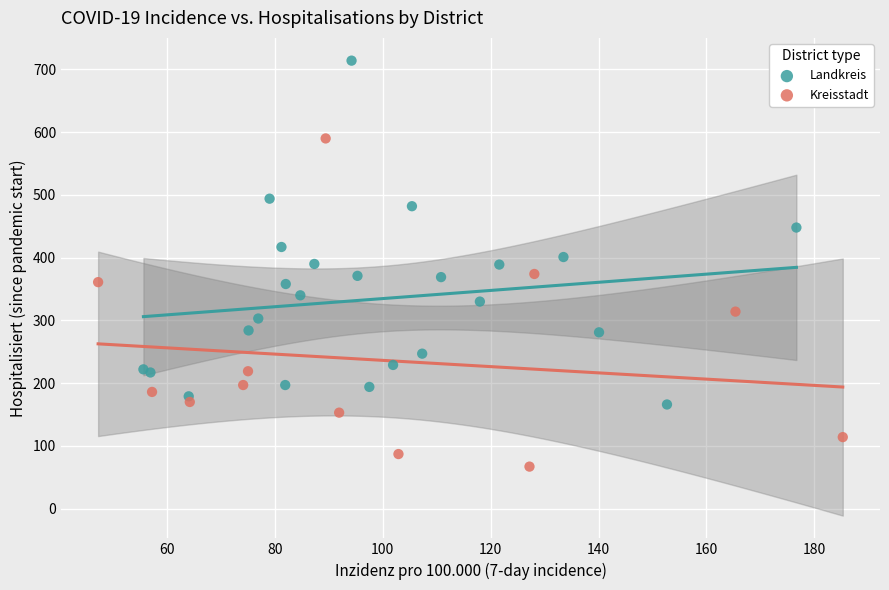

Which series contains the lowest Y value?

Kreisstadt